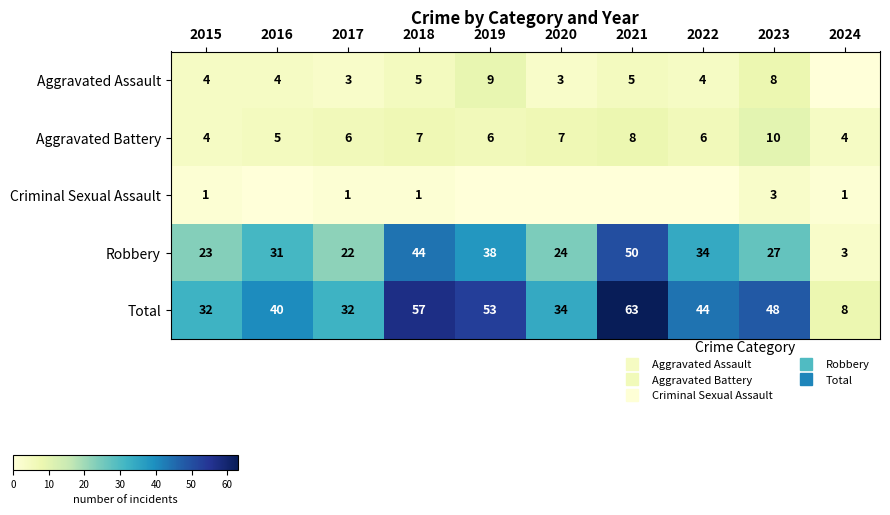

The value of Criminal Sexual Assault at 2024 is 0. True or false?

False